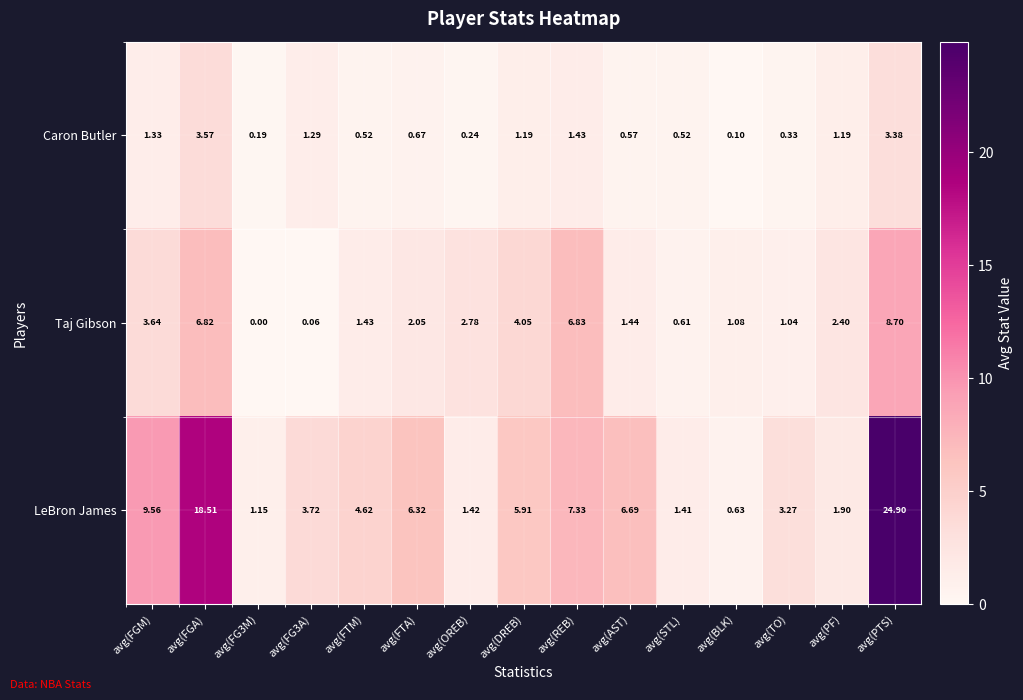

Which series has the largest total across all categories?

LeBron James